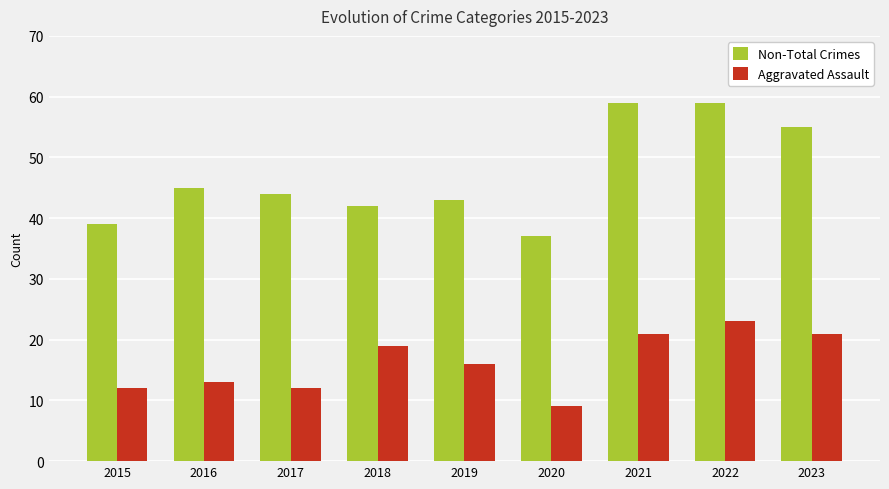

The Aggravated Assault series shows 21 at 2023. True or false?

True